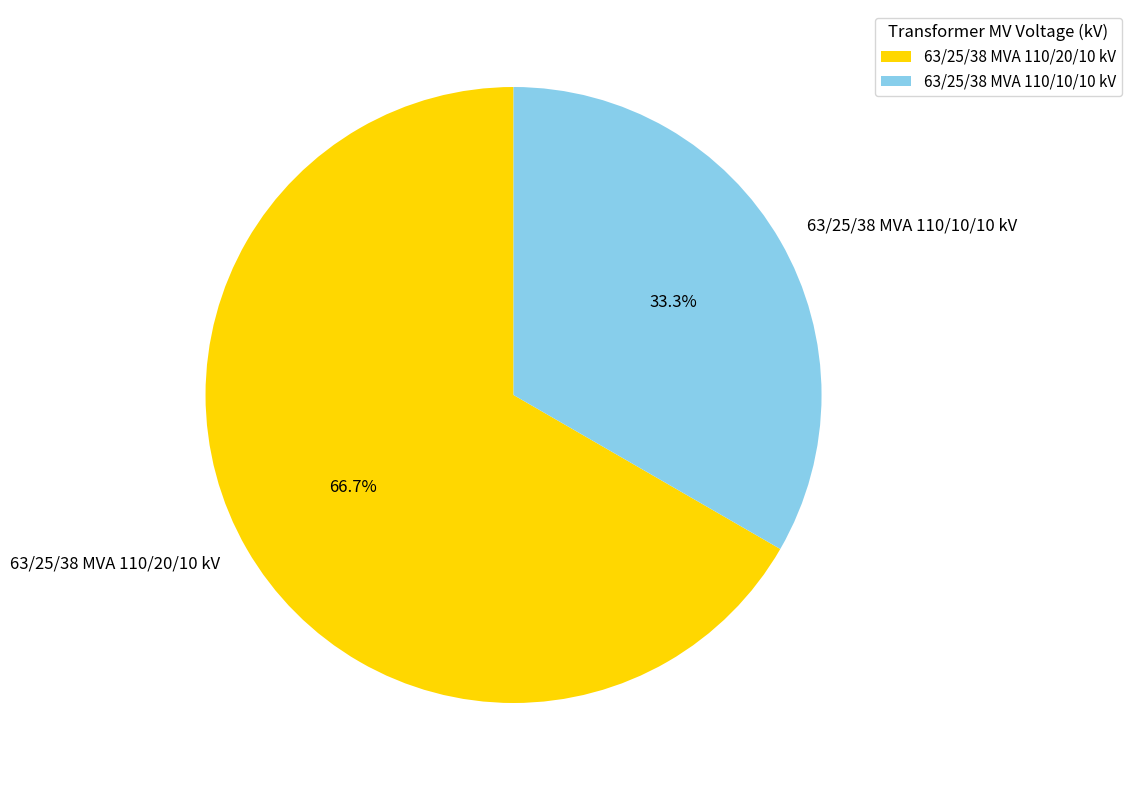

Combined, what portion of the pie is 63/25/38 MVA 110/20/10 kV and 63/25/38 MVA 110/10/10 kV?

100.0%